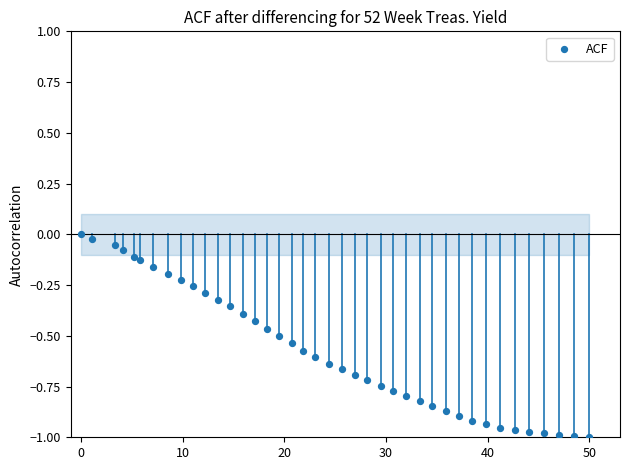

What is the range of X values (max minus min)?

50.0